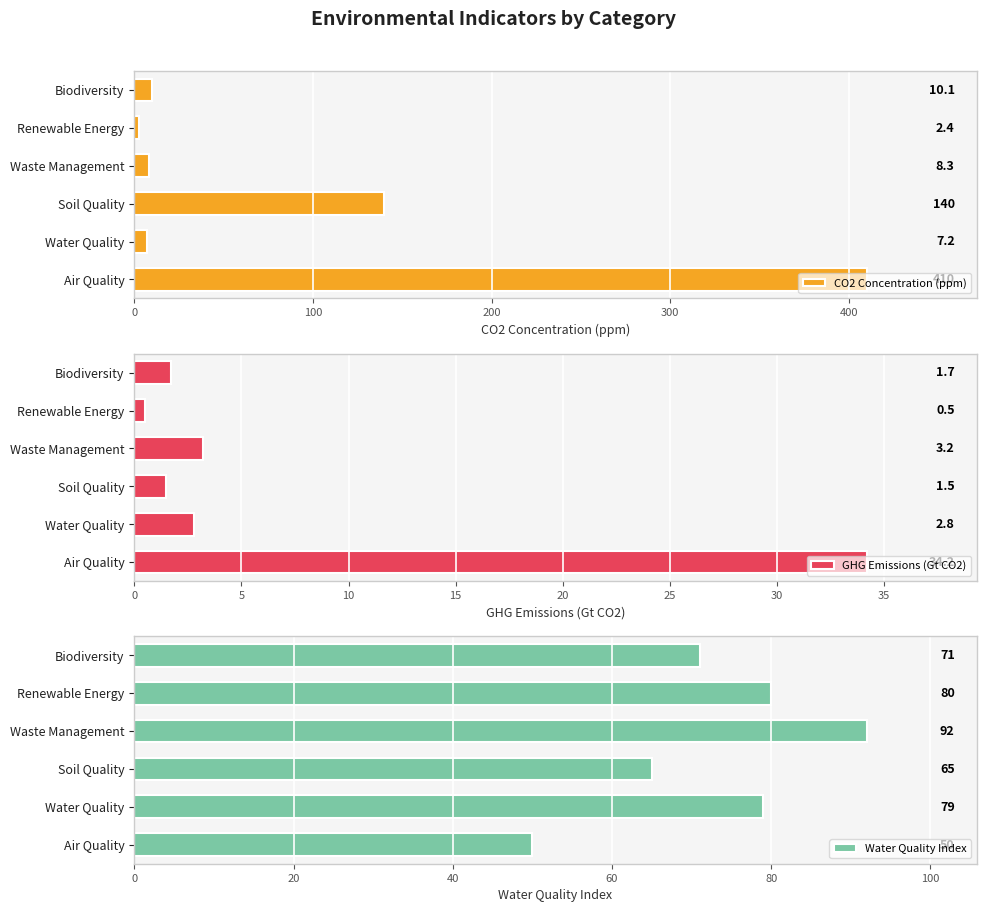

What is the difference between the maximum and minimum values in the GHG Emissions (Gt CO2) series?

33.7